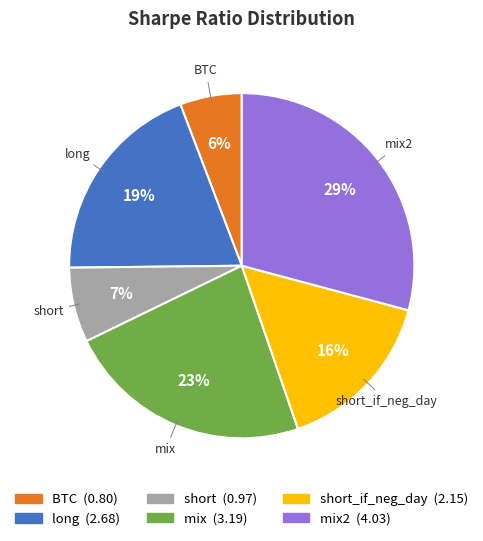

Is there any slice that represents more than half of the pie?

No